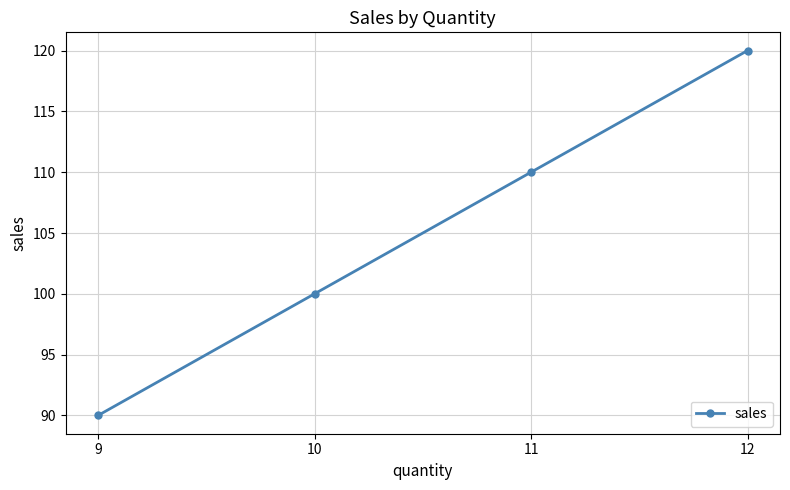

True or false: the data shows 121 at 9.

False